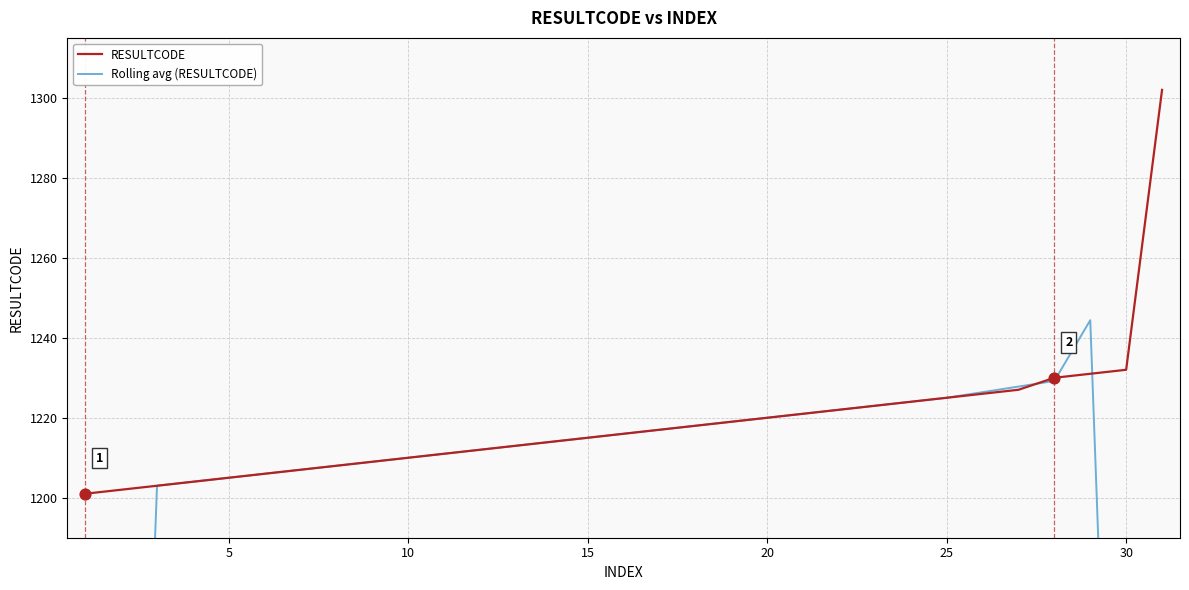

Is it true that RESULTCODE equals 617 at 15?

False